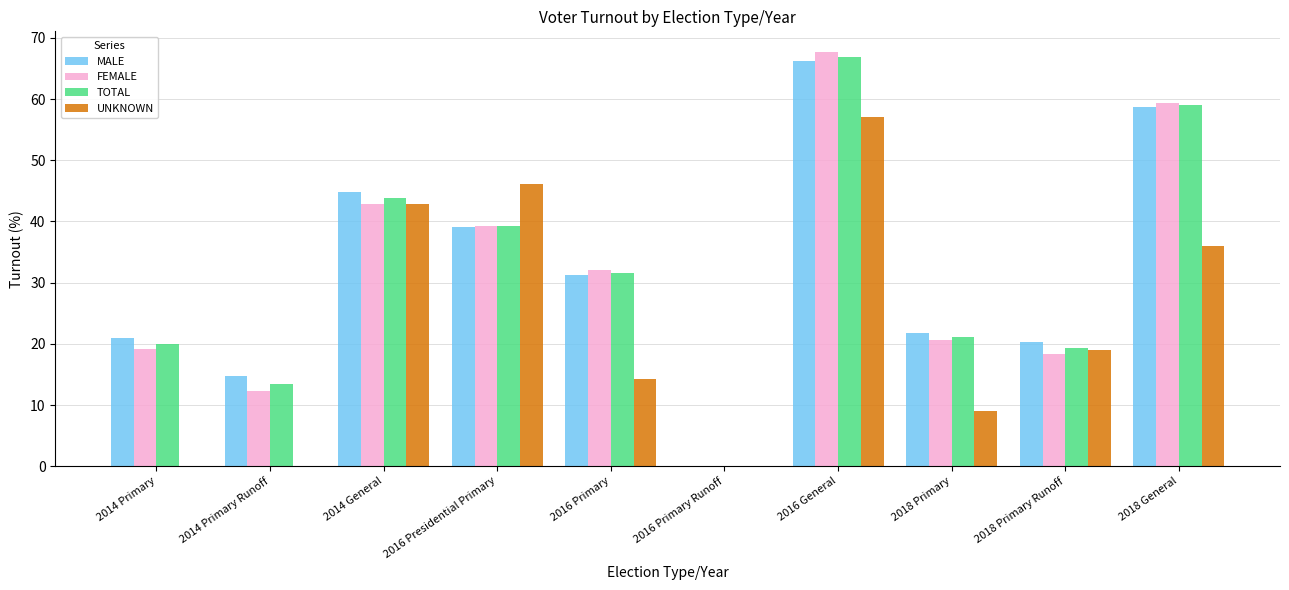

True or false: FEMALE has a value of 17.1 at 2014 Primary Runoff.

False